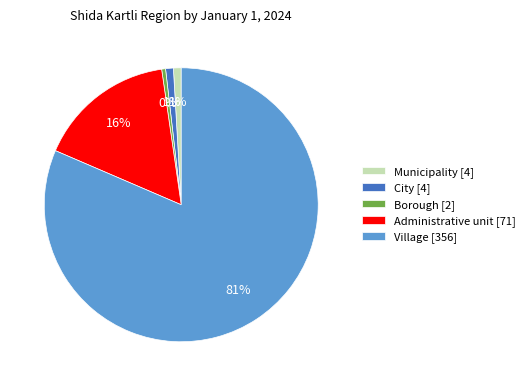

True or false: Borough [2] accounts for 0% of the total.

True